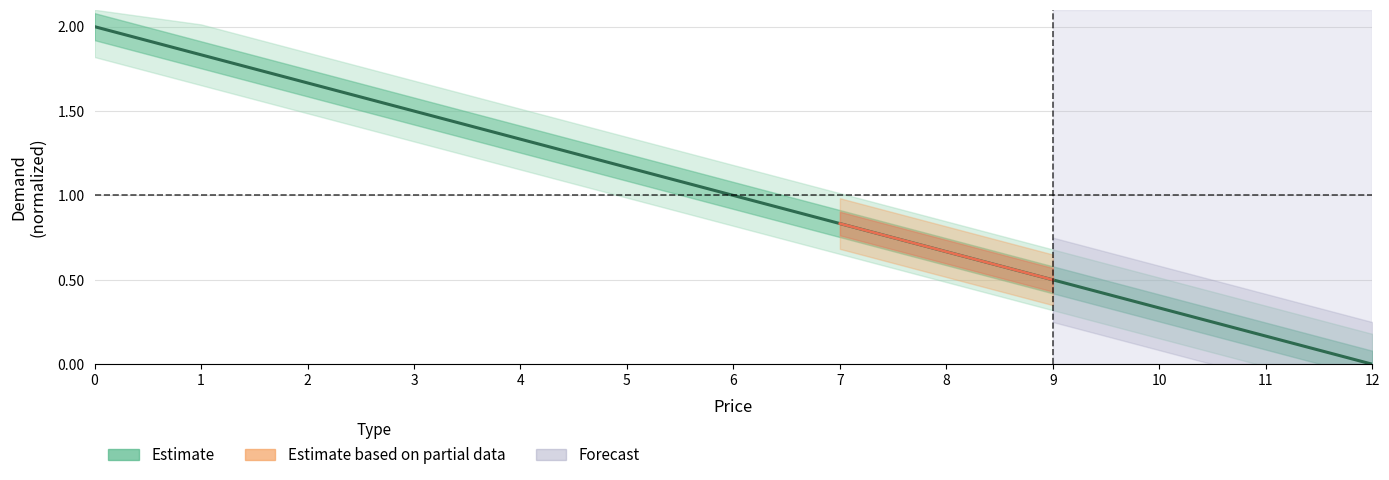

What is the change in value from 3 to 4?

-0.2